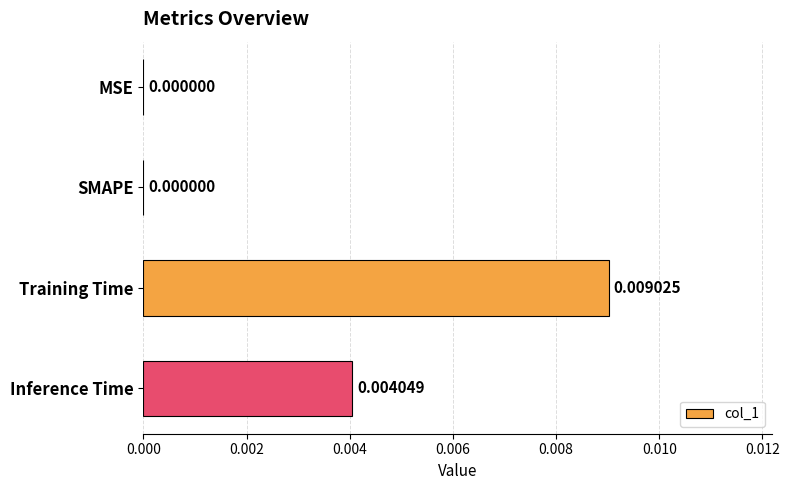

Which category has the highest value across all series?

Training Time